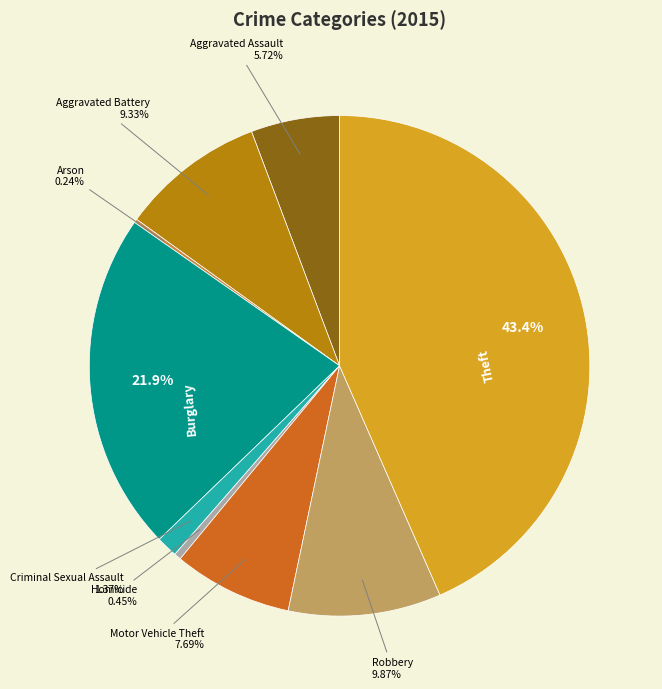

Which category has the biggest portion of the pie?

Theft